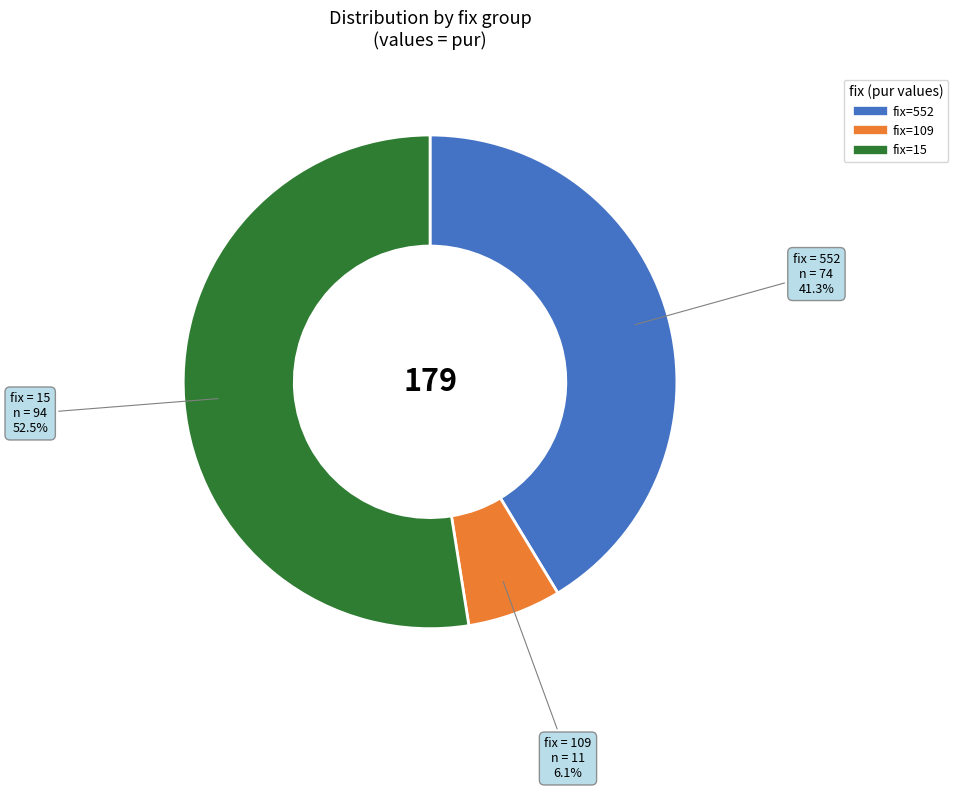

How many slices are in this pie chart?

3